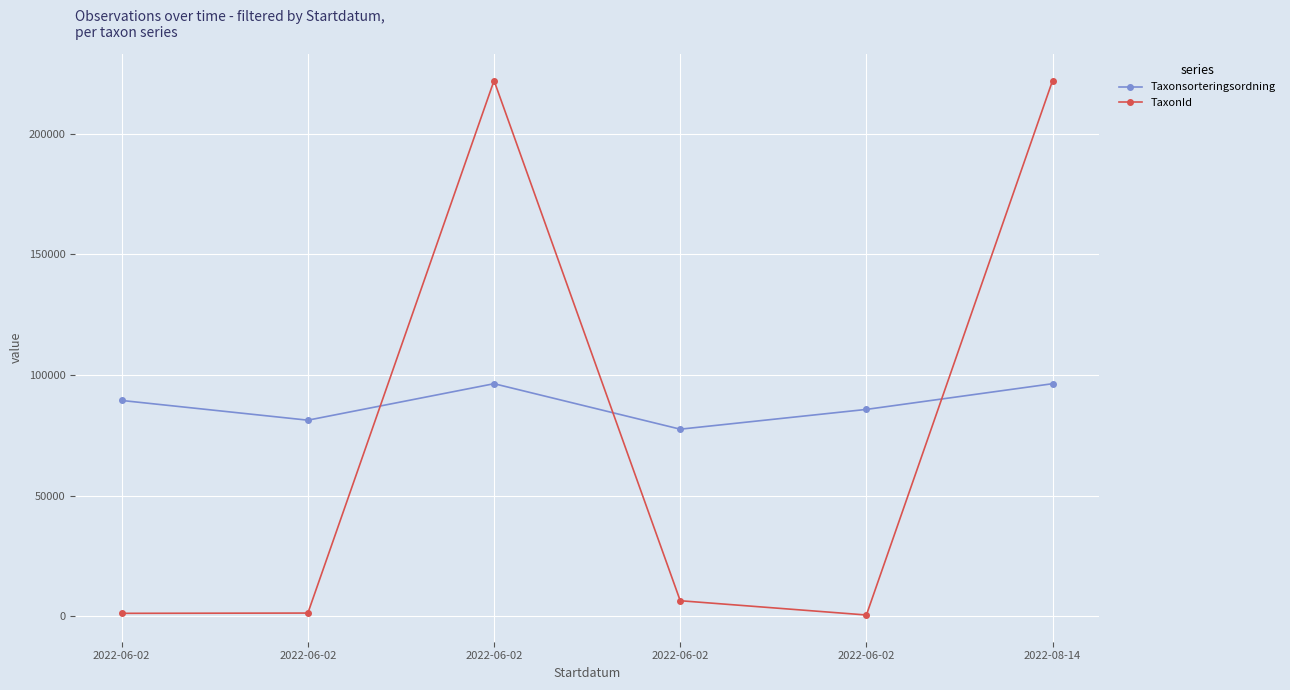

Between 2022-06-02 and 2022-06-02, which is larger?

2022-06-02